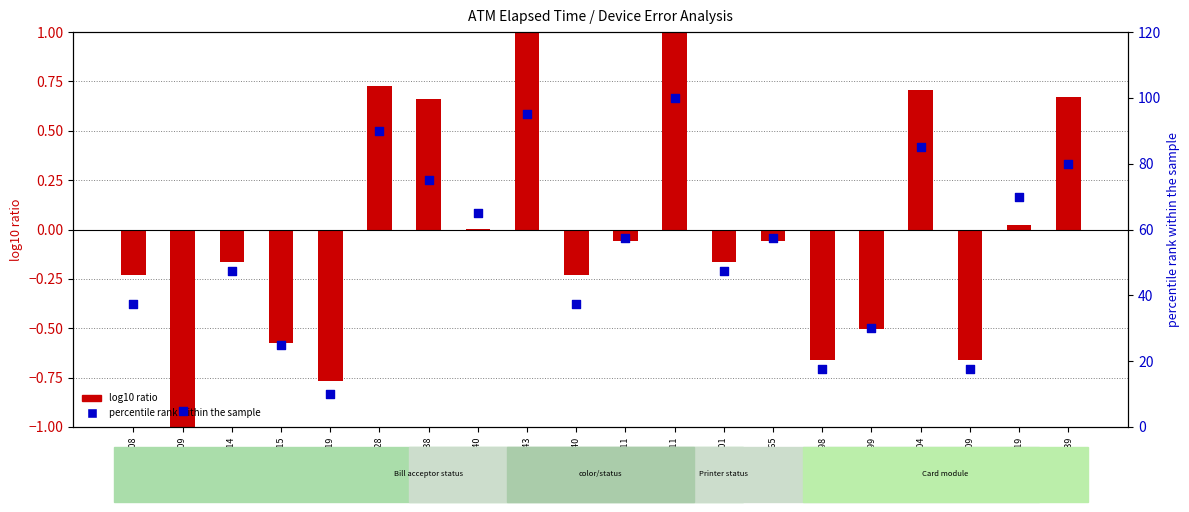

What is the ratio of the value at ADM000014 to the value at ADM000038?

0.6